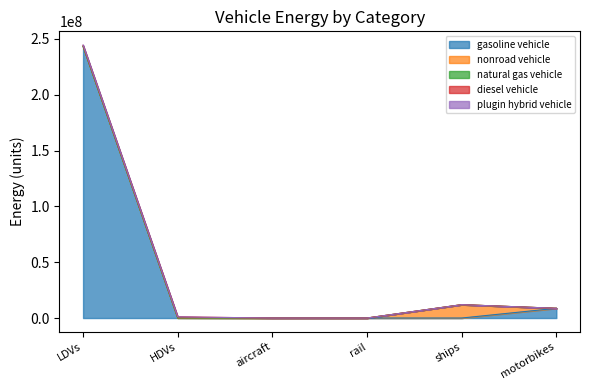

What is the label of the 4th point from the right?

aircraft